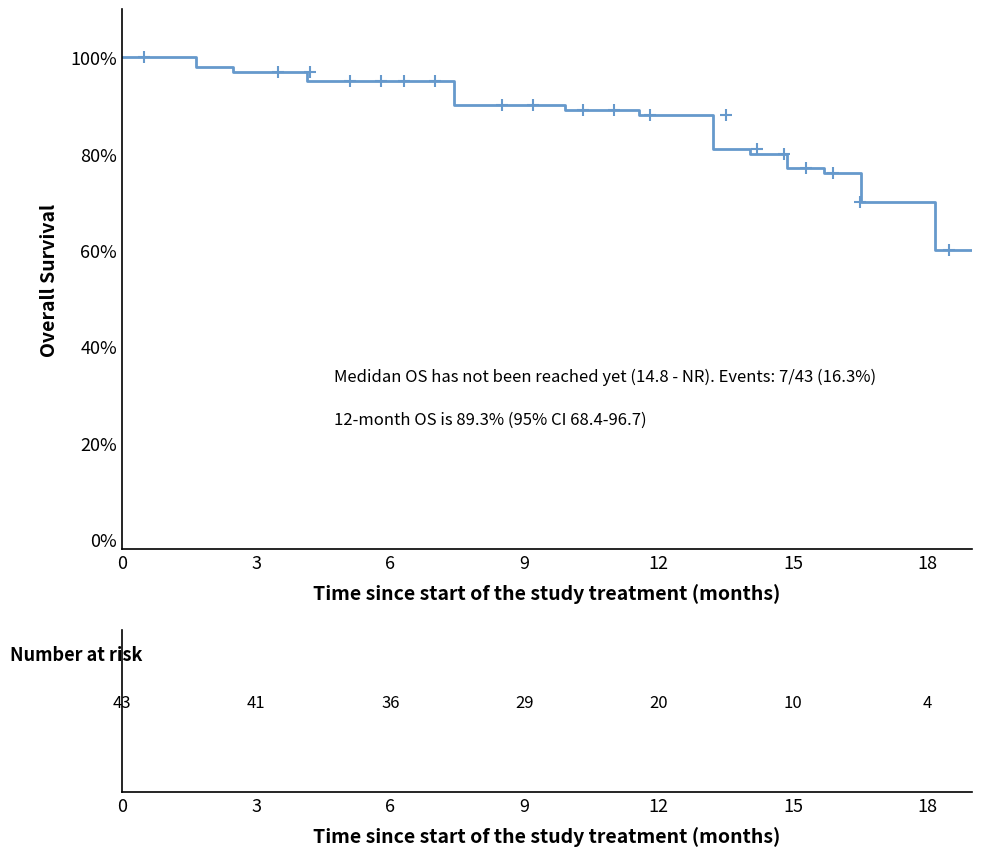

Reading left to right, extract all data points from this chart.

1.0	1.0	1.0	1.0	1.0	0.9	0.9	0.9	0.9	0.9	0.9	0.9	0.9	0.9	0.9	0.9	0.8	0.8	0.8	0.8	0.7	0.7	0.6	0.6